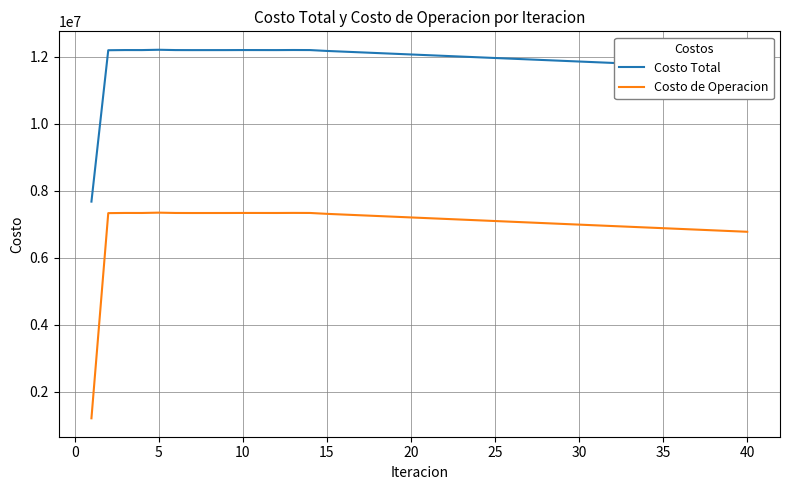

True or false: Costo Total and Costo de Operacion intersect in this chart.

False